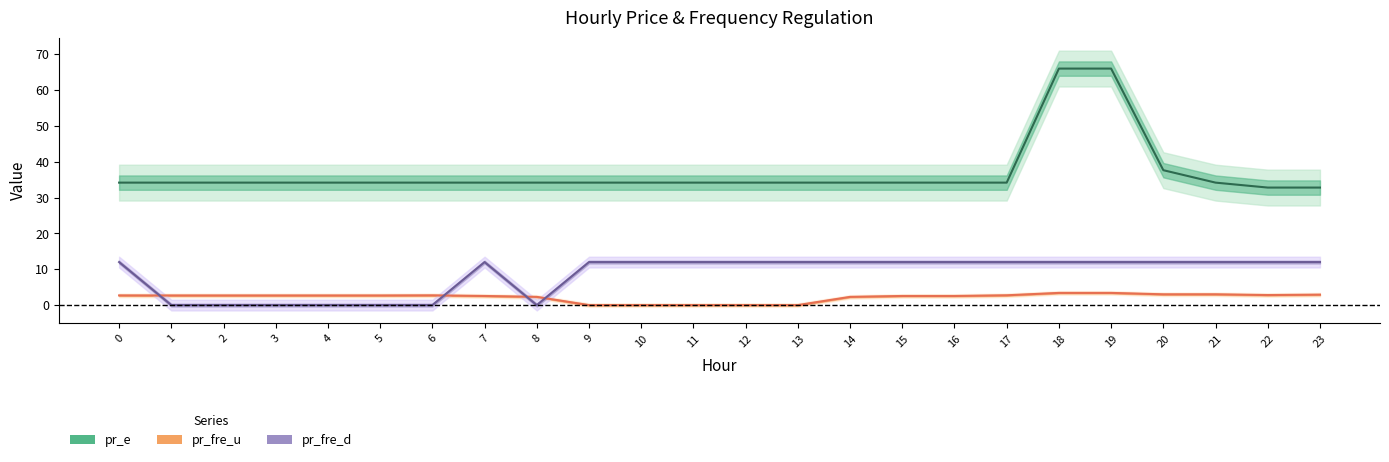

What are all the series names shown in the legend?

pr_e, pr_fre_u, pr_fre_d